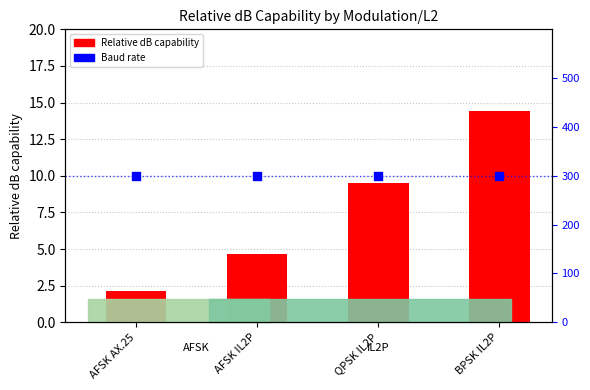

What is the total value across all series at AFSK IL2P?

304.7